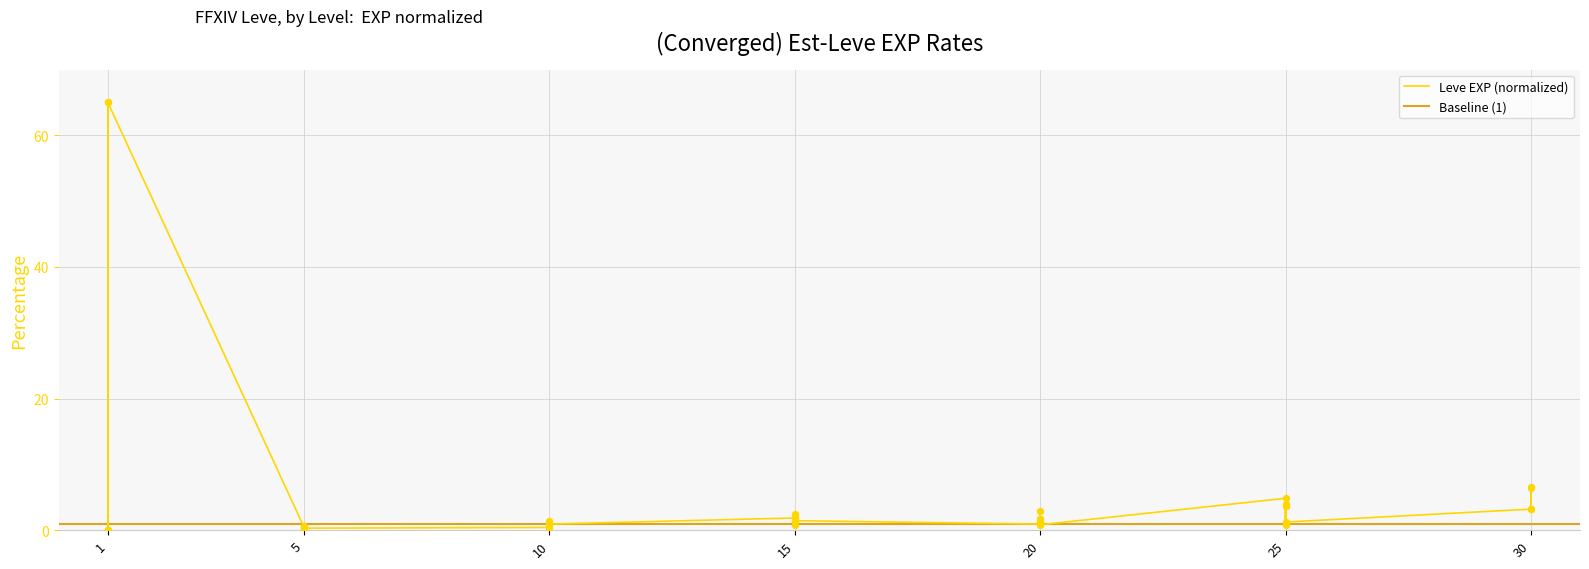

What is the change in value from 15 to 20?

-1.0